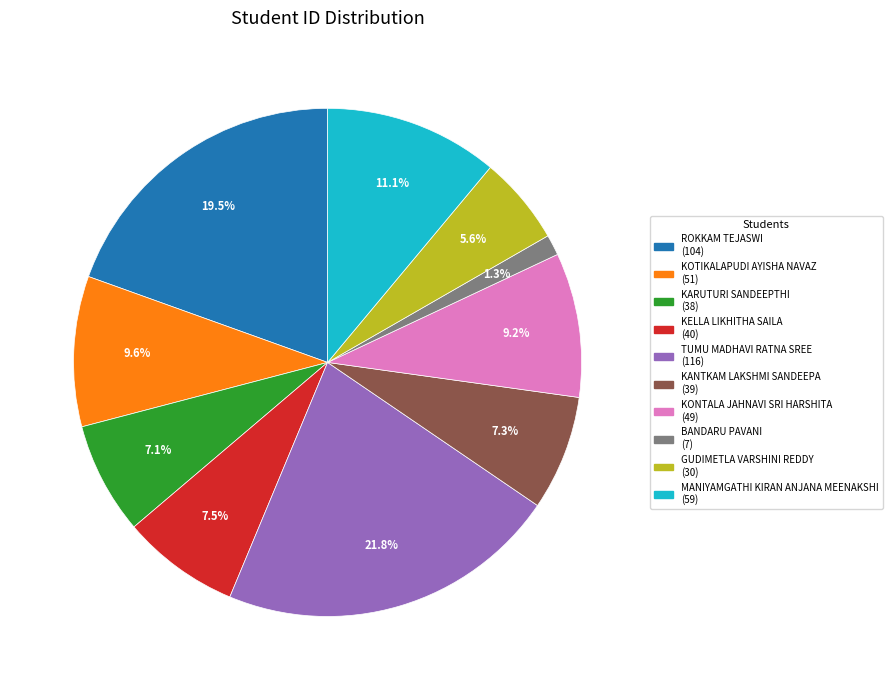

To the nearest percent, what percentage of the pie is KONTALA JAHNAVI SRI HARSHITA?

9%